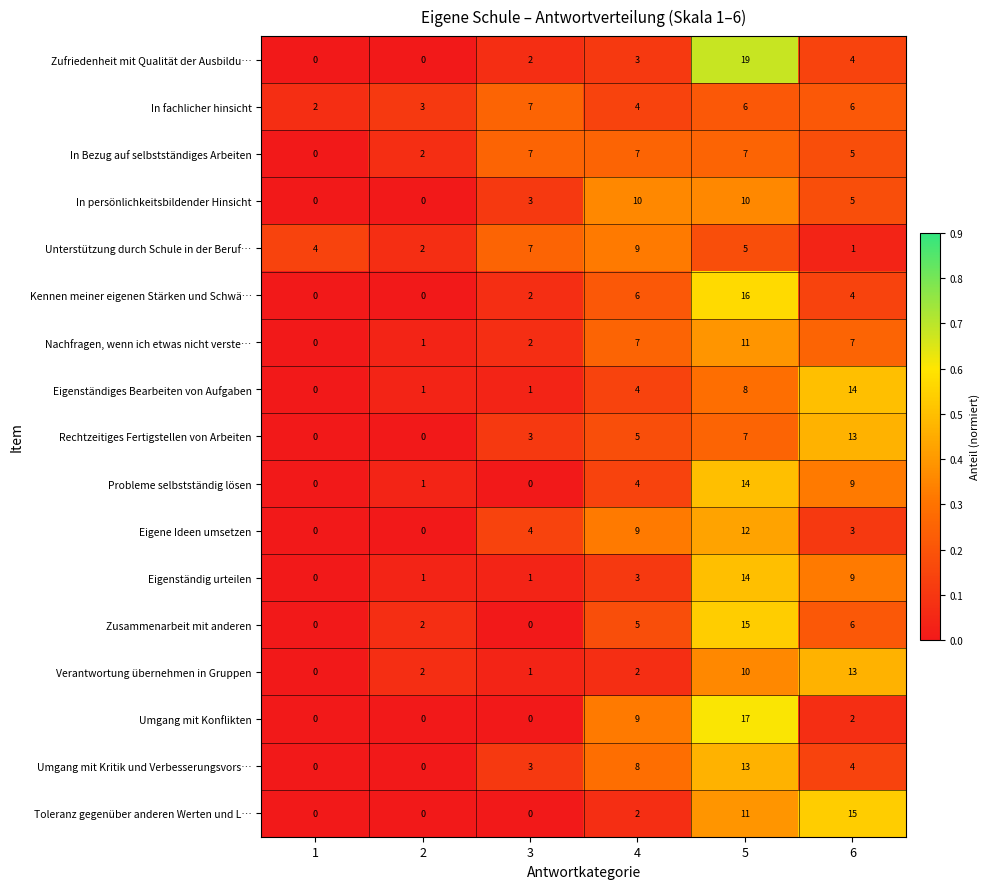

What is the difference between the maximum and second lowest values in the Nachfragen, wenn ich etwas nicht verste… series?

10